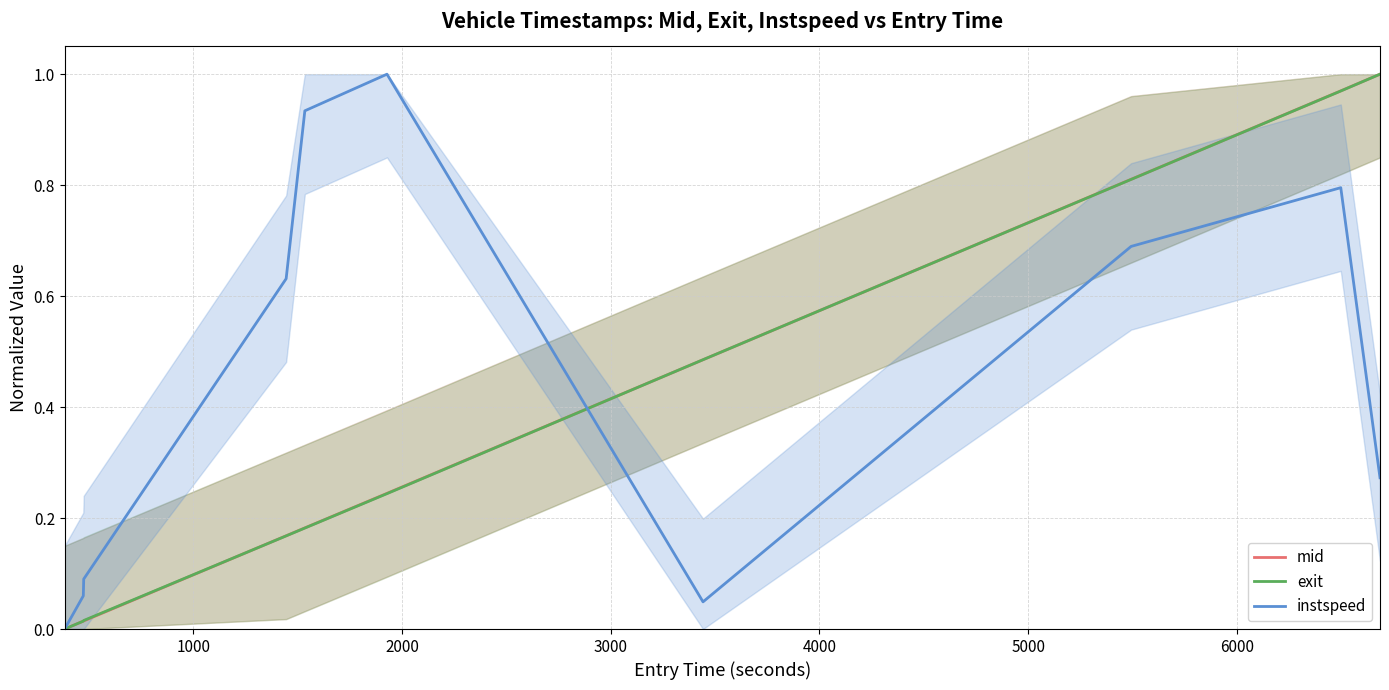

What is the label of the 8th point from the right?

2000